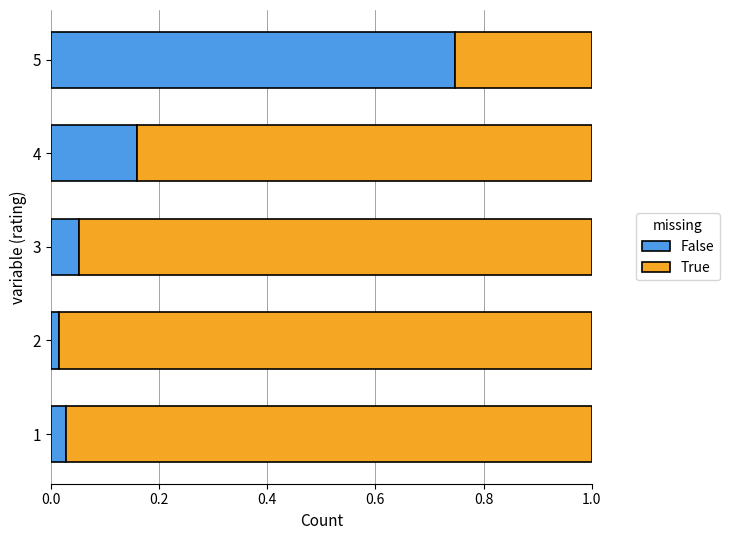

Is it true that False equals 0.5 at 5?

False